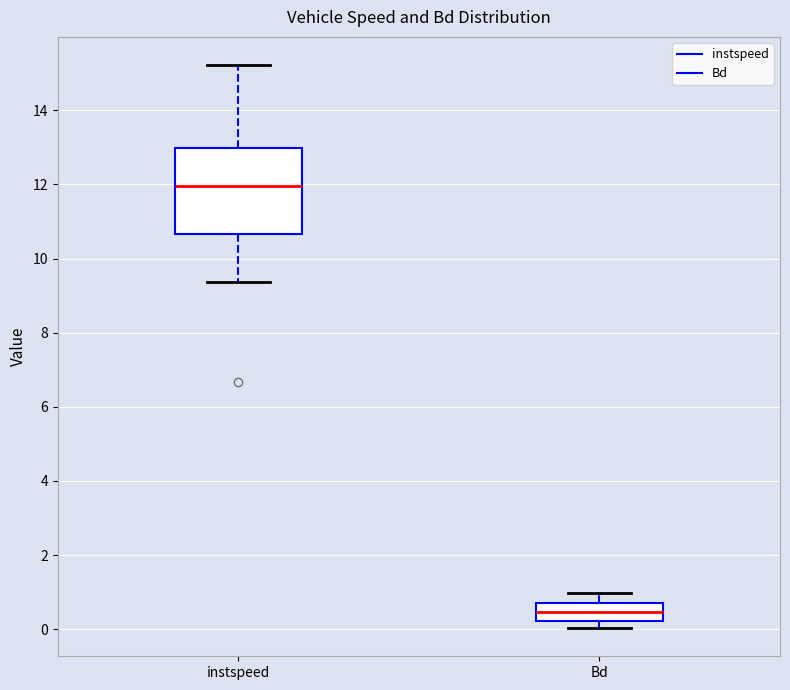

Reading left to right, read every box against the y-axis: the position of its median line, the range the box covers, and the ends of its whiskers. The values are not printed on the chart, so give them approximately, as read against the axis.

instspeed: median 12.0, box 10.6 to 13.0, whiskers 9.4 to 15.2
Bd: median 0.4, box 0.2 to 0.8, whiskers 0.0 to 1.0